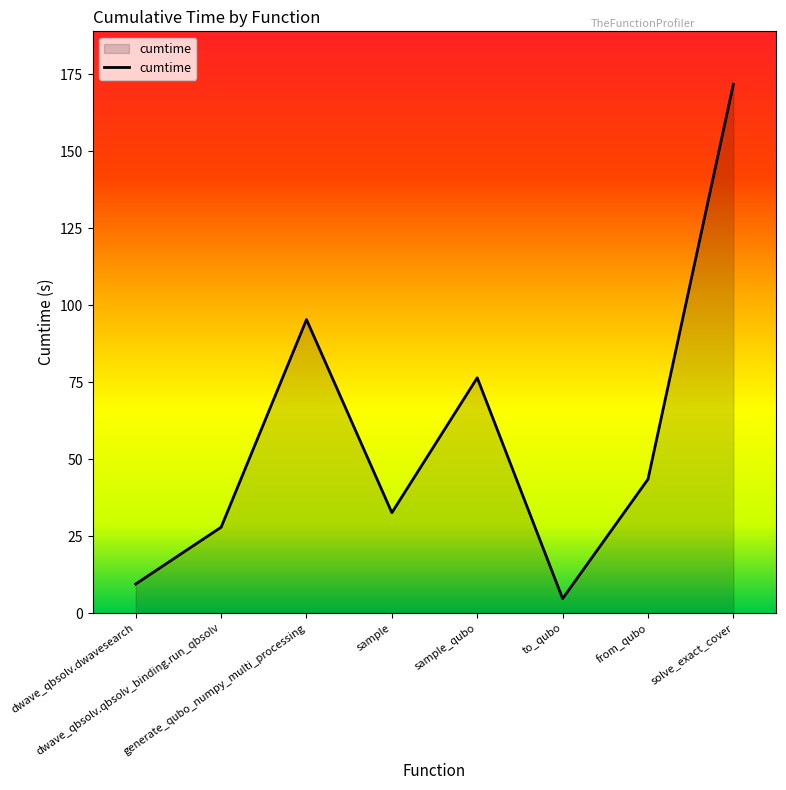

True or false: the data shows 43.5 at from_qubo.

True